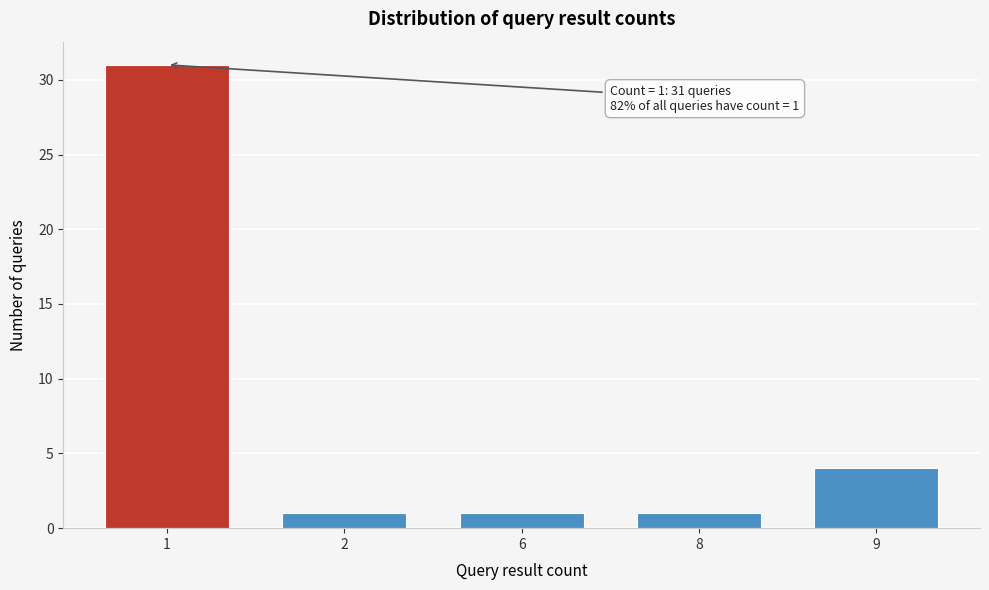

Reading left to right, extract all data points from this chart.

31	1	1	1	4